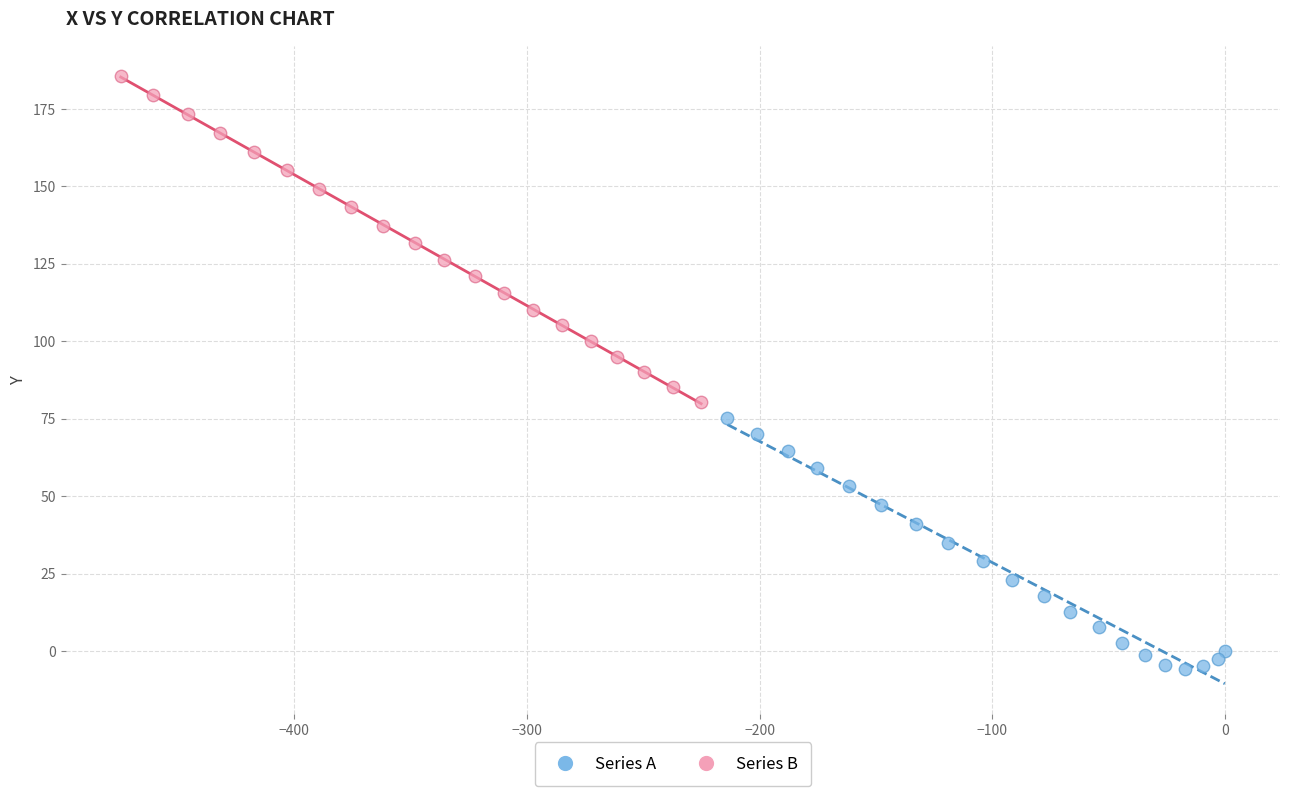

Which series reaches the maximum Y coordinate?

Series B